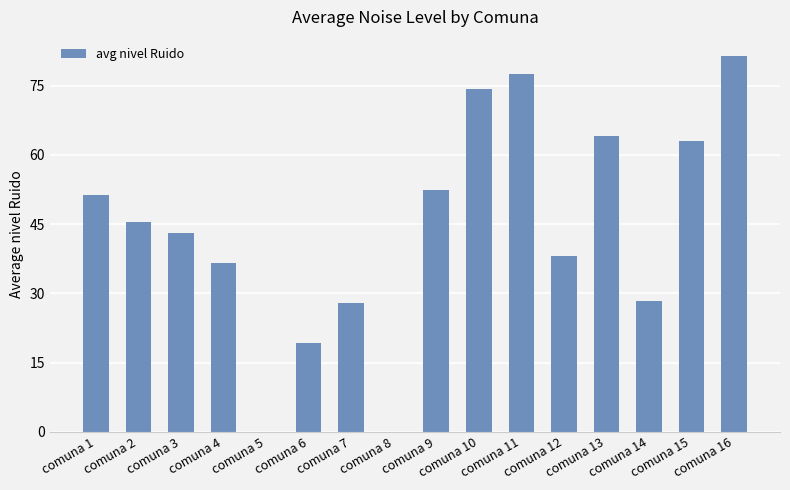

What is the sum of all values?

702.6